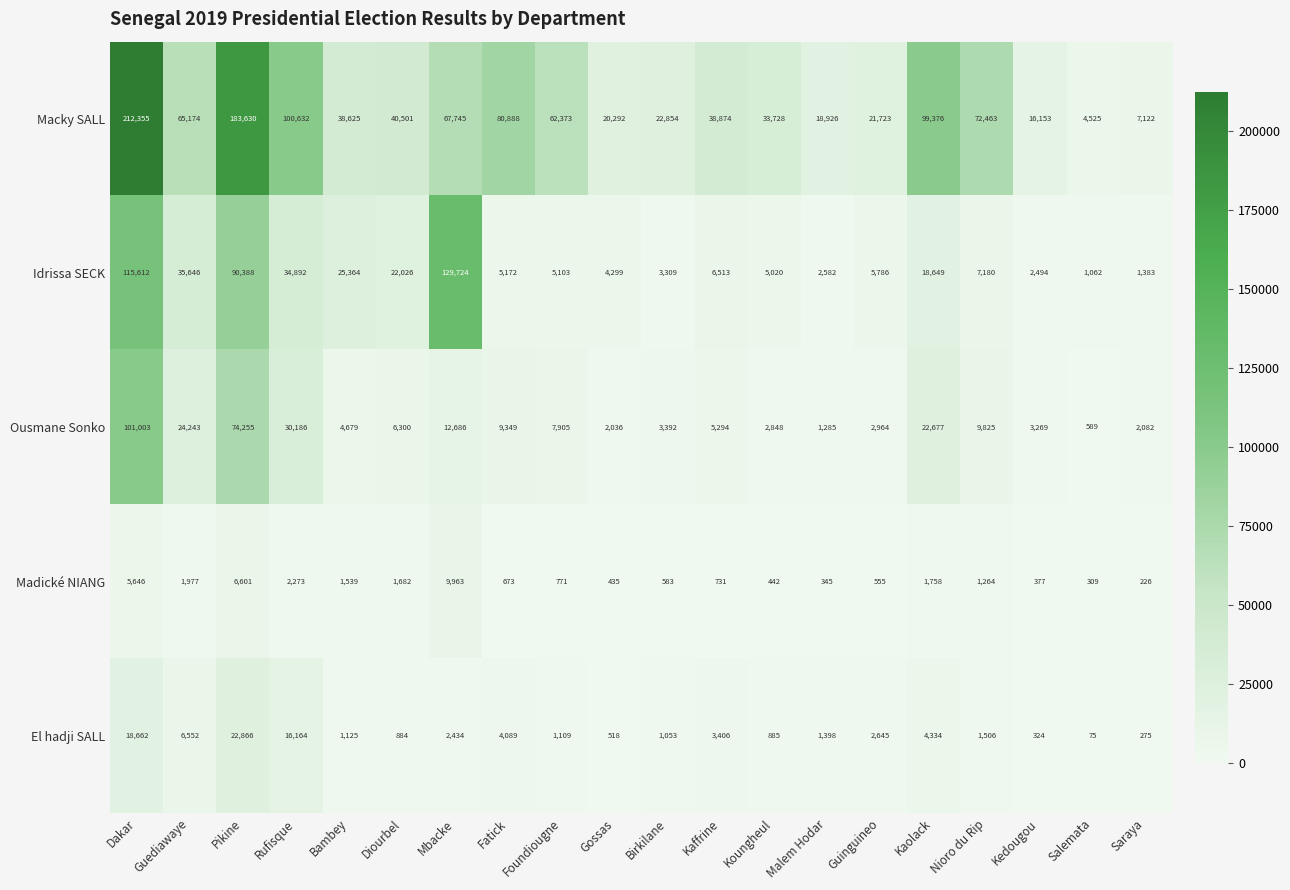

At how many categories does at least one series exceed 17627?

17